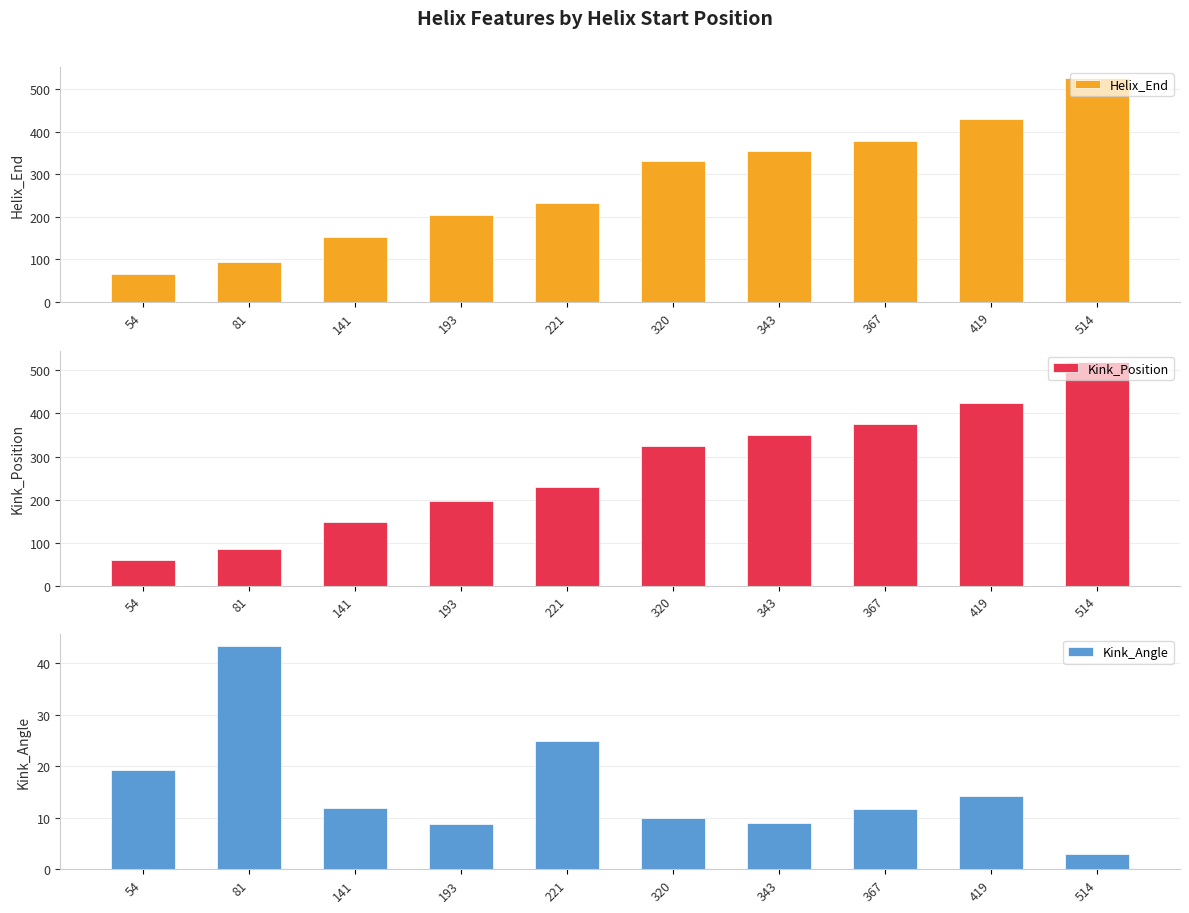

Count the number of categories in the chart.

10